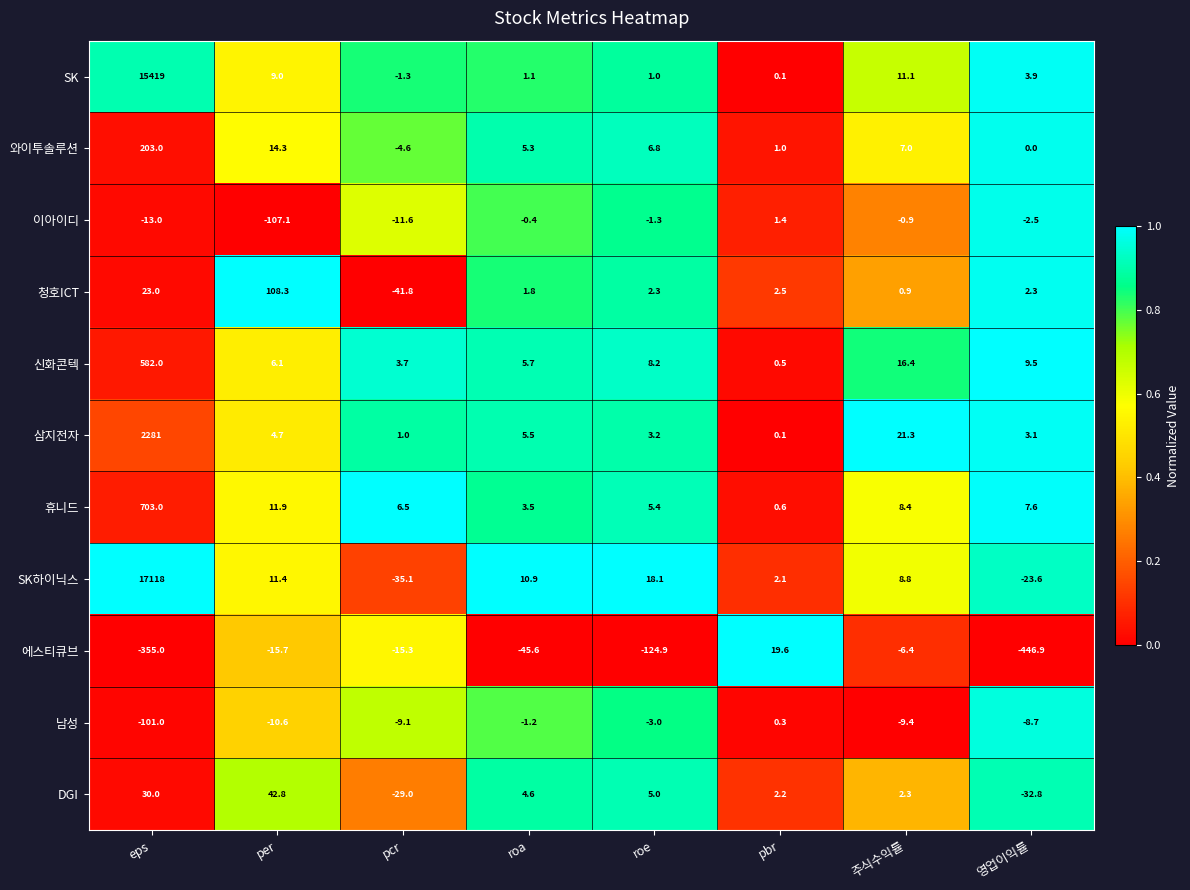

Which category has the highest value in the 이아이디 series?

pbr